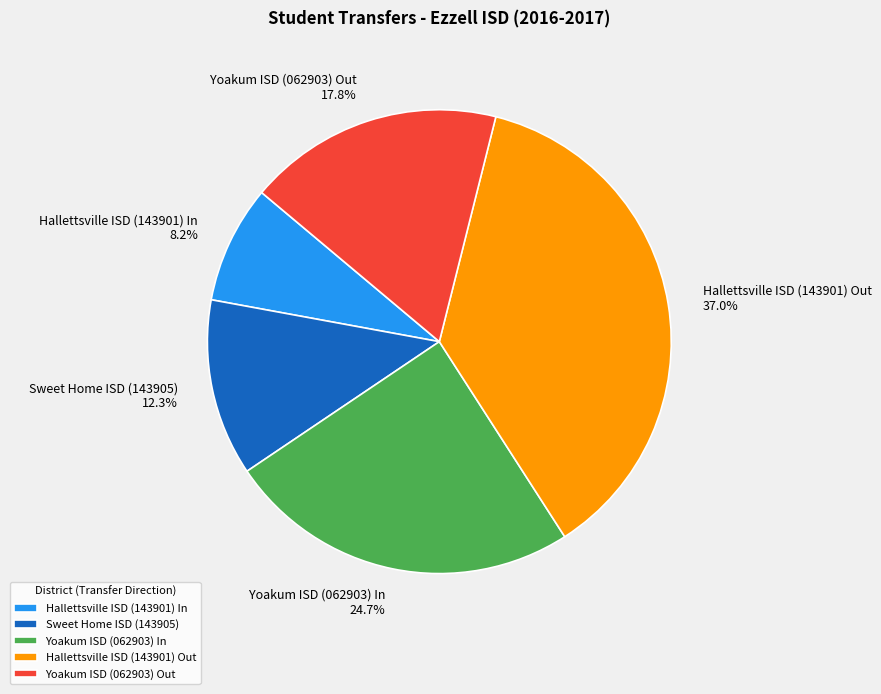

To the nearest percent, what is the average slice percentage?

20%